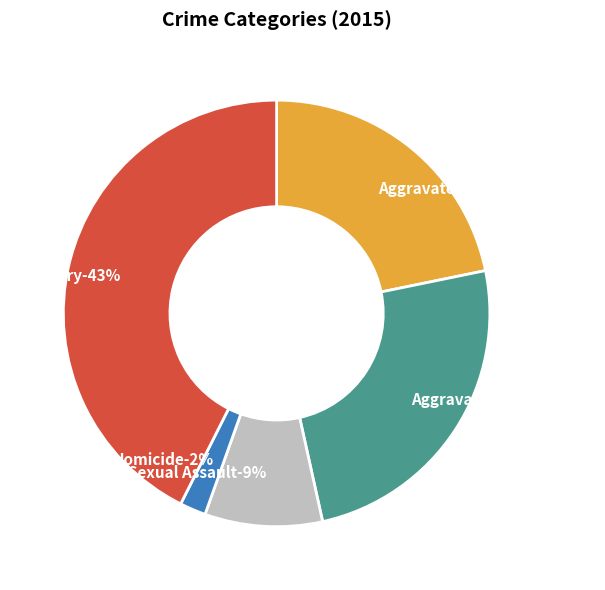

What percentage is NOT represented by Aggravated Battery?

75.2%